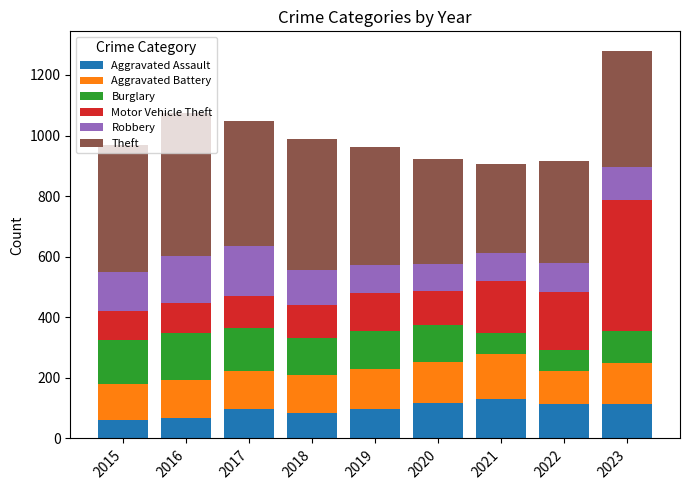

What is the total value across all series at 2015?

970